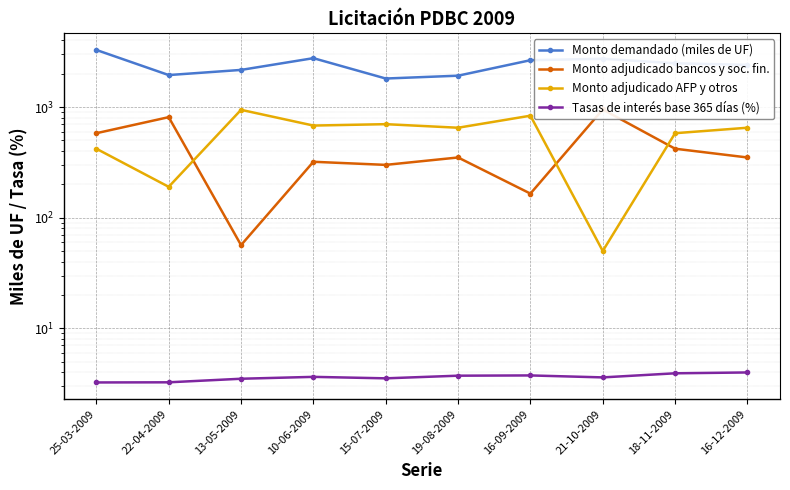

The Monto adjudicado AFP y otros series shows 1036.4 at 10-06-2009. True or false?

False